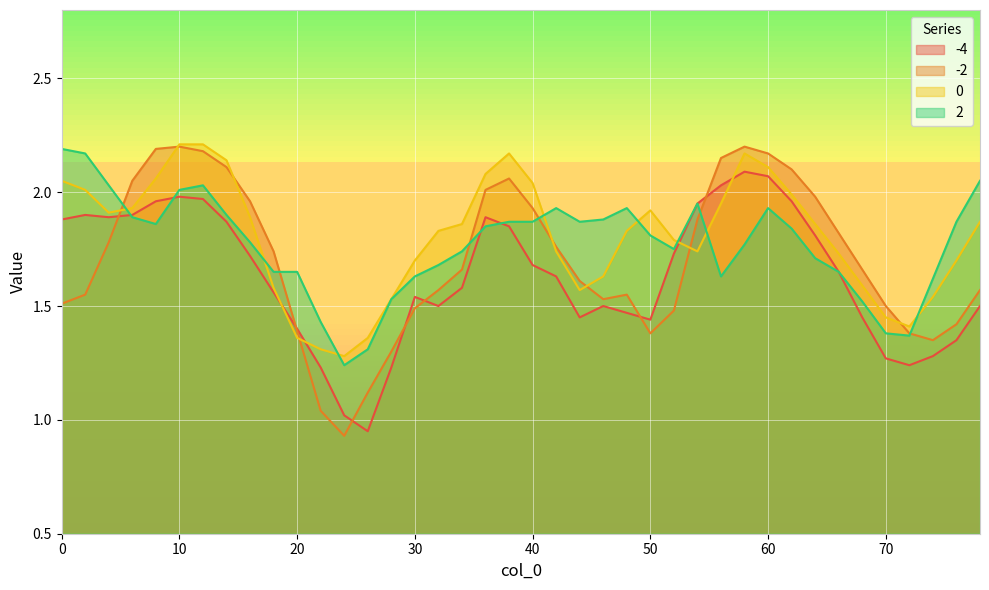

What is the minimum value shown in the chart?

0.9